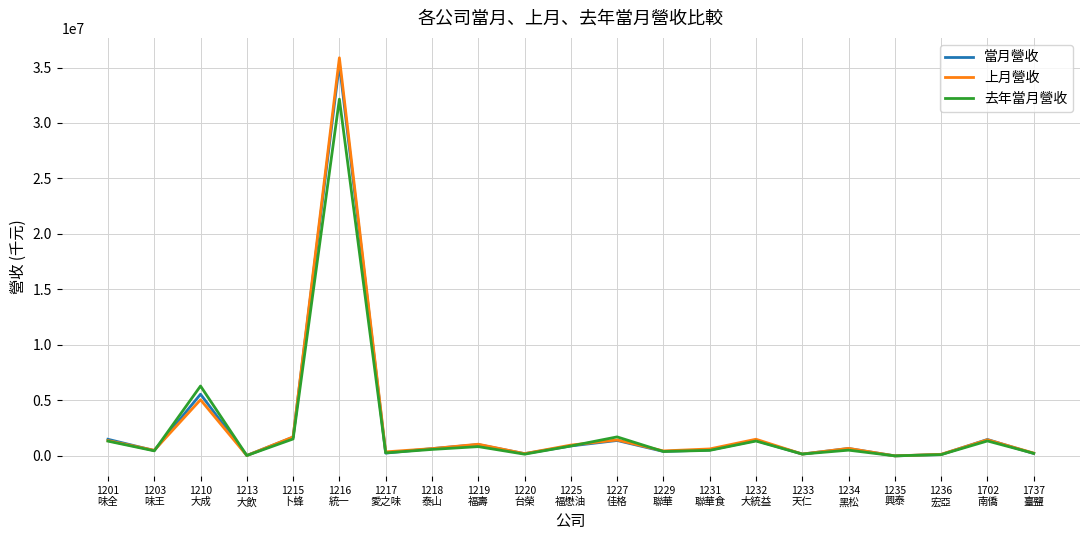

Where is the first local maximum for 當月營收?

1210
大成